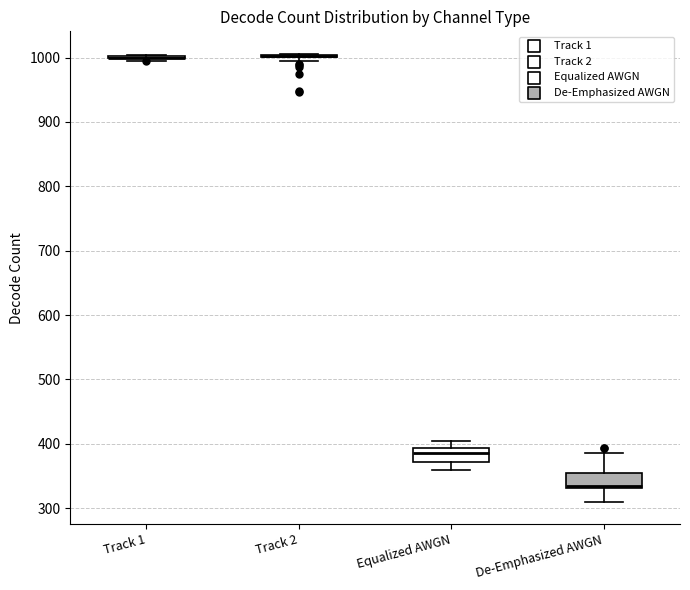

Reading left to right, read every box against the y-axis: the position of its median line, the range the box covers, and the ends of its whiskers. The values are not printed on the chart, so give them approximately, as read against the axis.

Track 1: box collapsed to a line at 1000, whiskers 1000 to 1000
Track 2: box collapsed to a line at 1000, whiskers 1000 to 1010
Equalized AWGN: median 390 (just below the box's upper edge), box 370 to 390, whiskers 360 to 410
De-Emphasized AWGN: median 340, box 330 to 360, whiskers 310 to 390